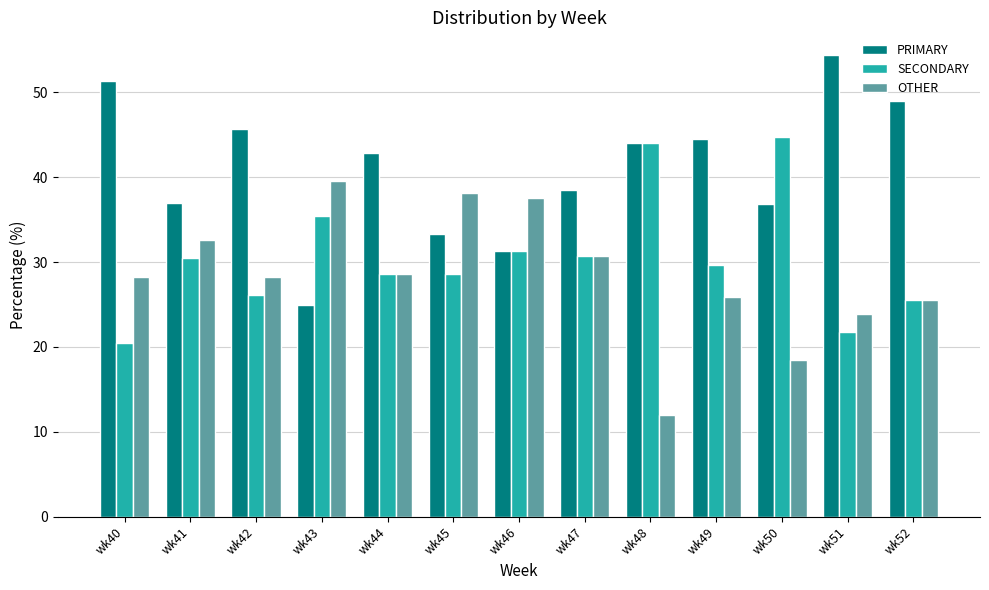

Rank the series by their average value, from lowest to highest.

OTHER, SECONDARY, PRIMARY